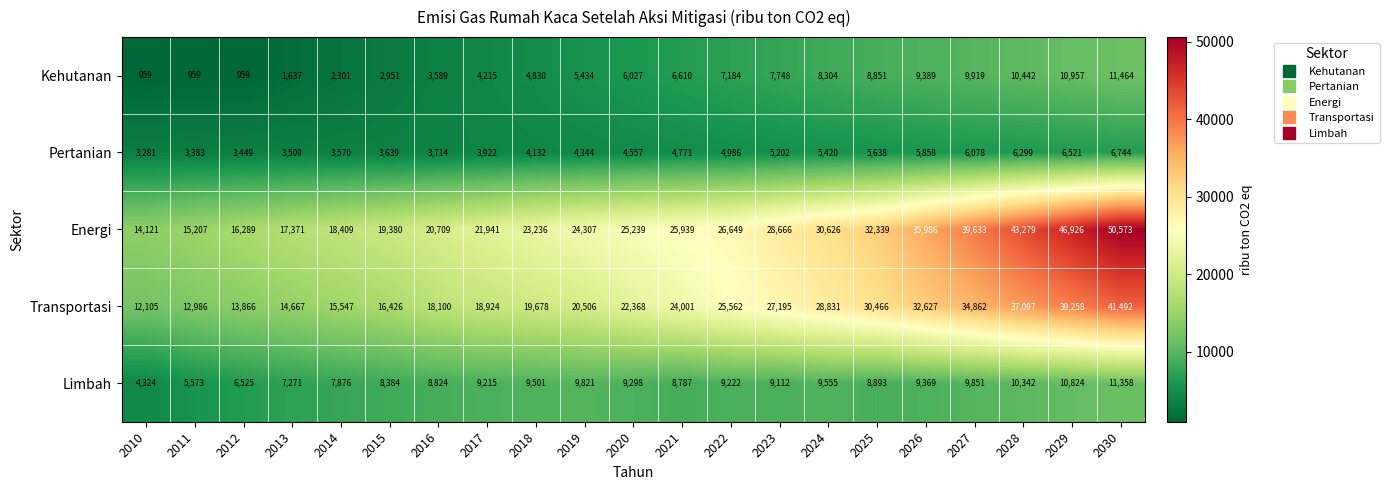

Which category has the highest value in the Limbah series?

2030